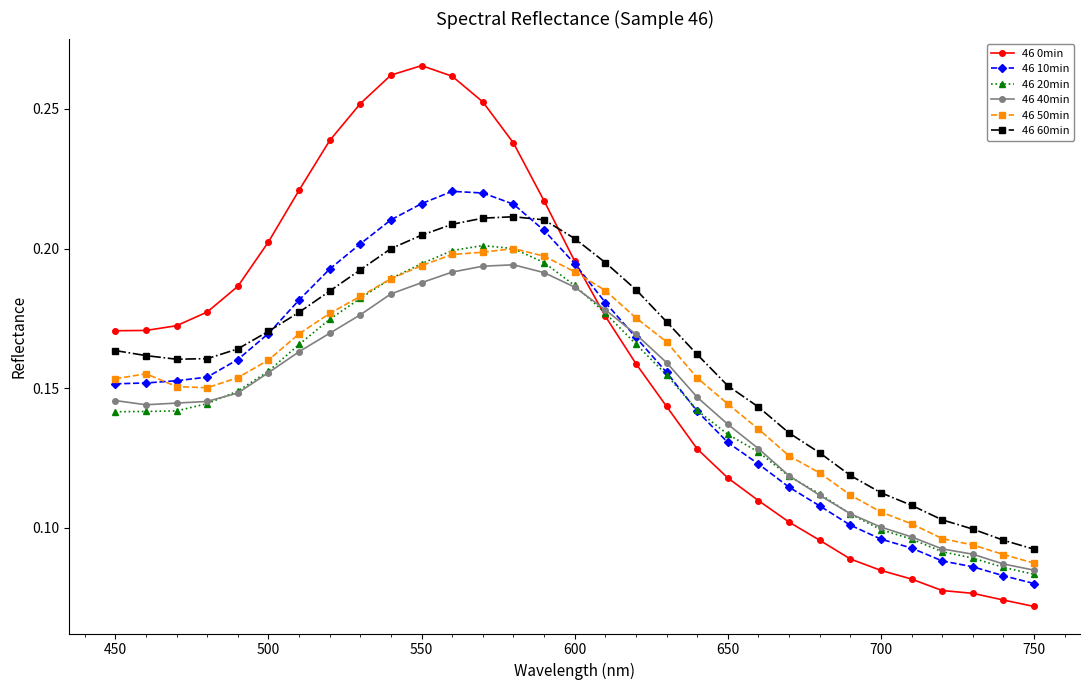

Which series has the largest total across all categories?

46 0min